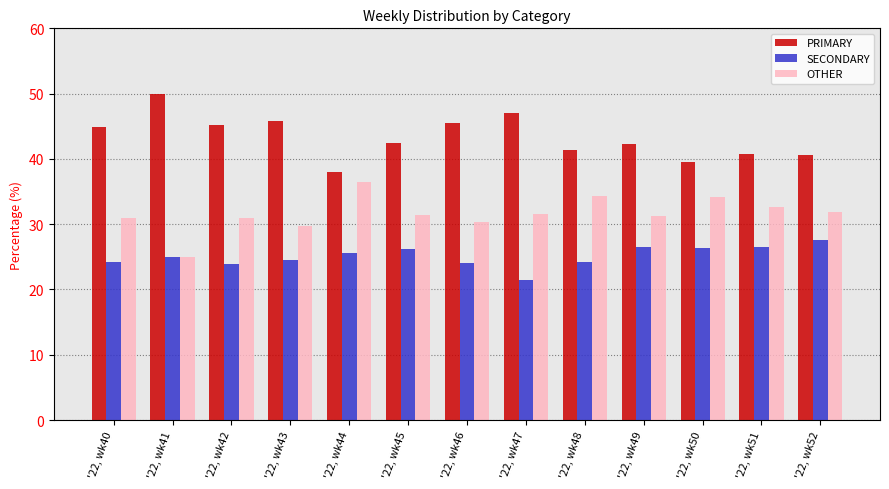

What is the lowest value of the PRIMARY series?

38.0